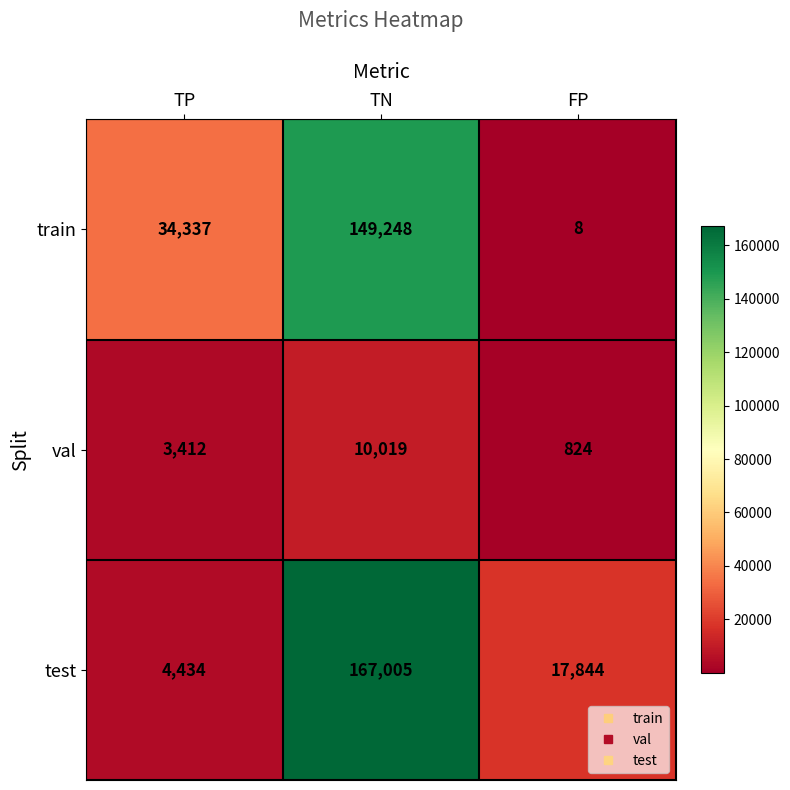

What is the smallest value displayed?

8